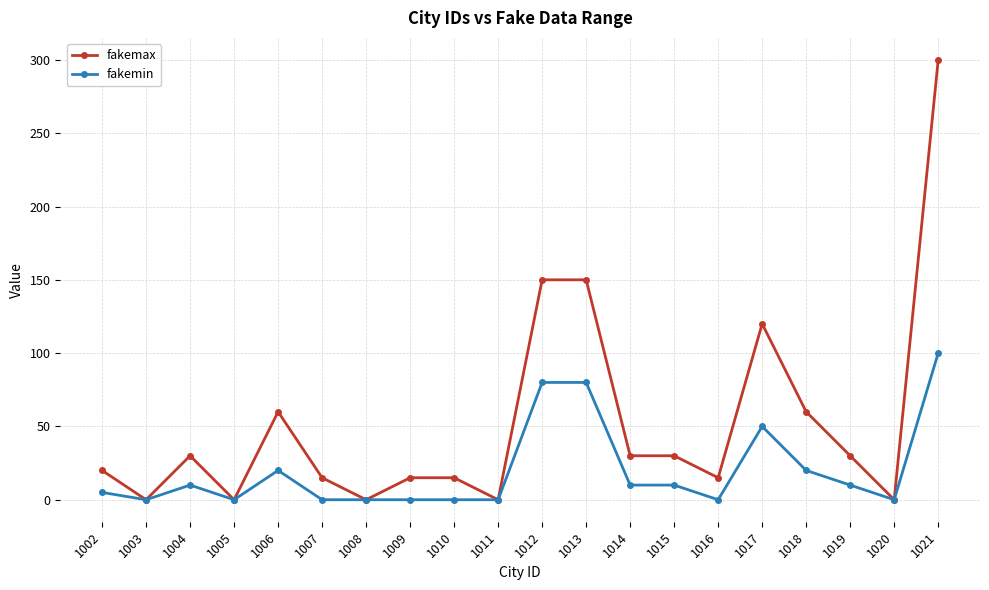

What is the spread (max minus min) of values at 1007?

15